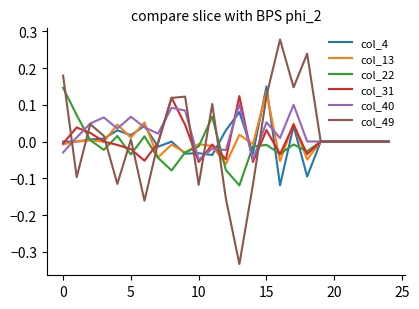

Which series has the widest spread of values?

col_49